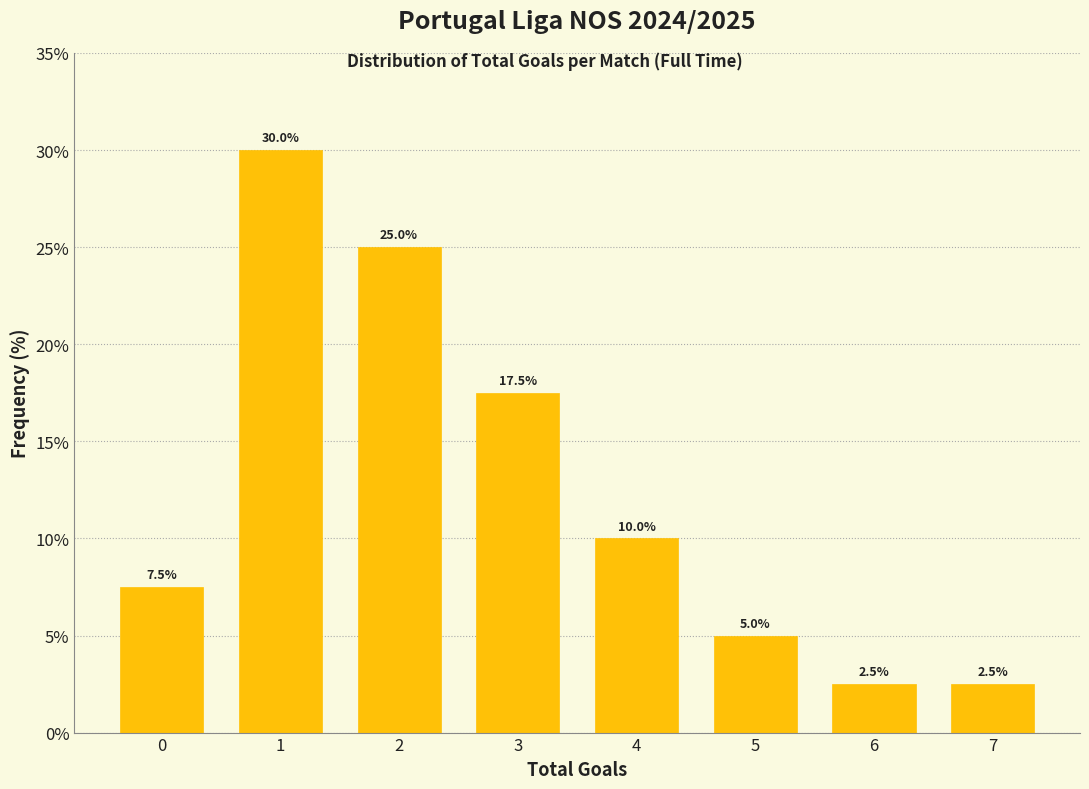

Reading left to right, extract all data points from this chart.

7.5	30.0	25.0	17.5	10.0	5.0	2.5	2.5